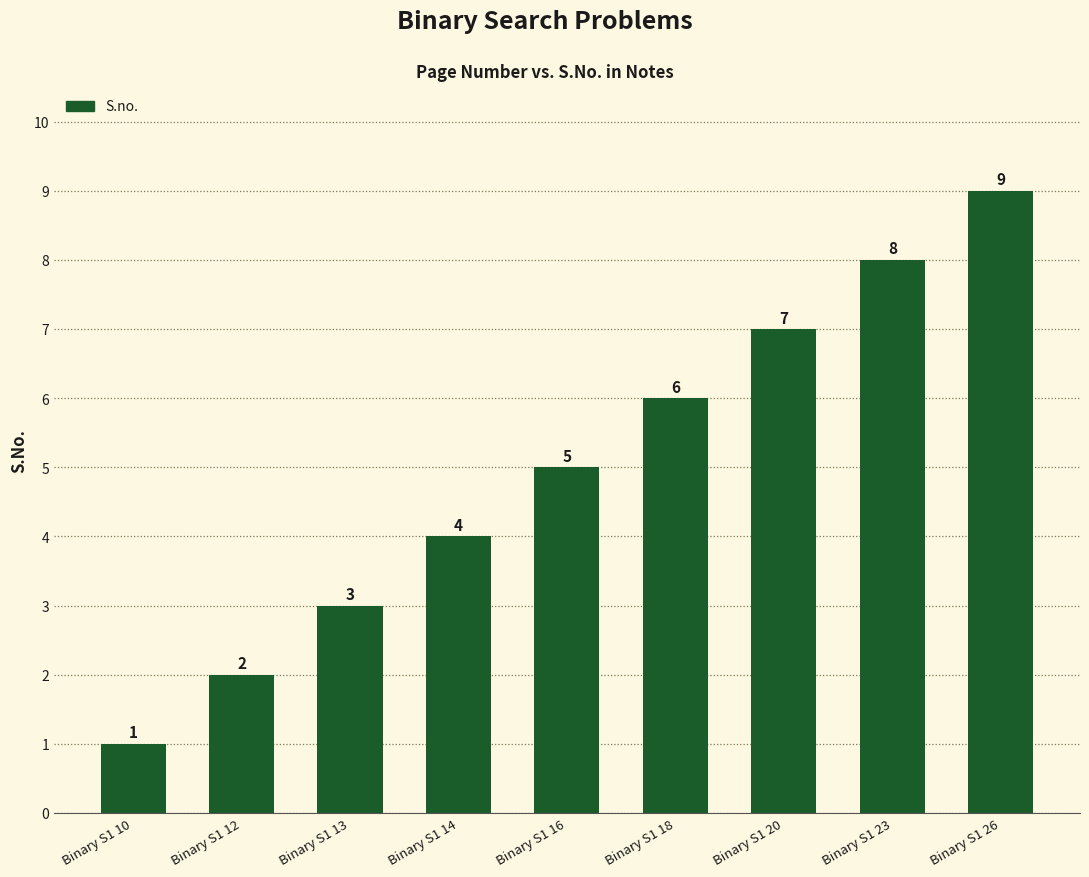

How many data points are less than 5?

4